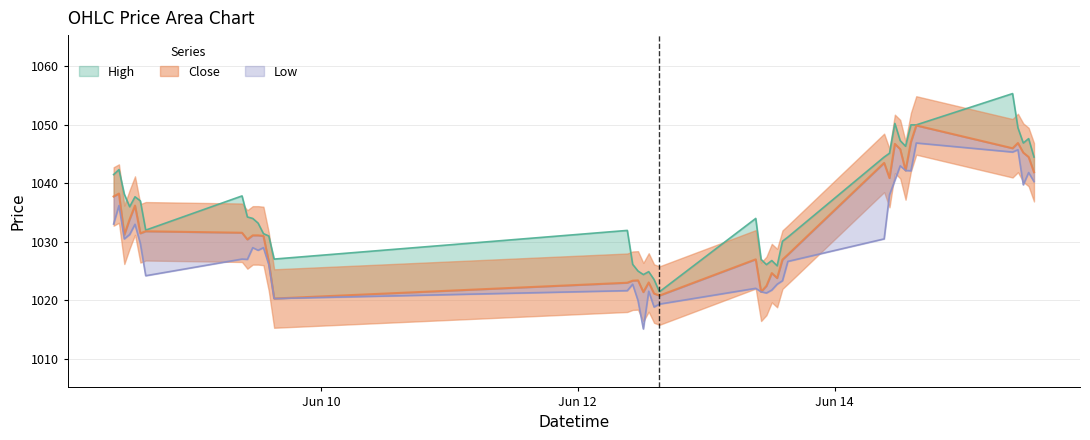

How many lines are shown in the chart?

3